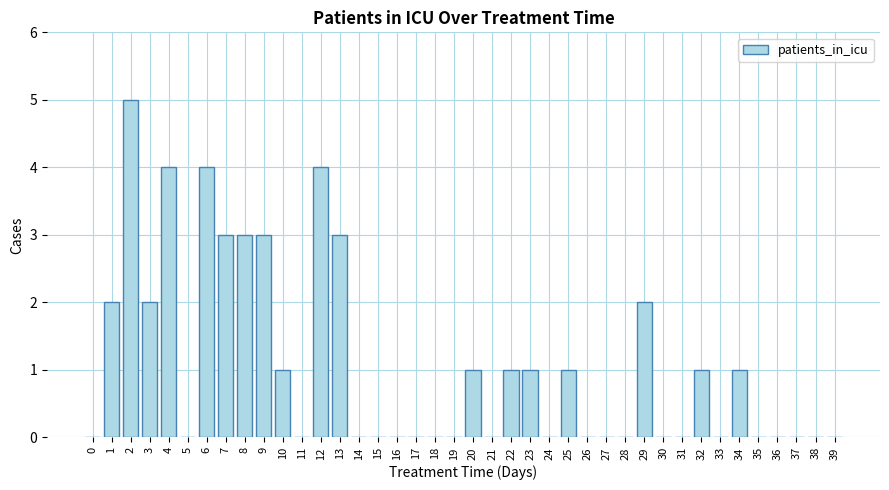

What is the maximum value shown in the chart?

5